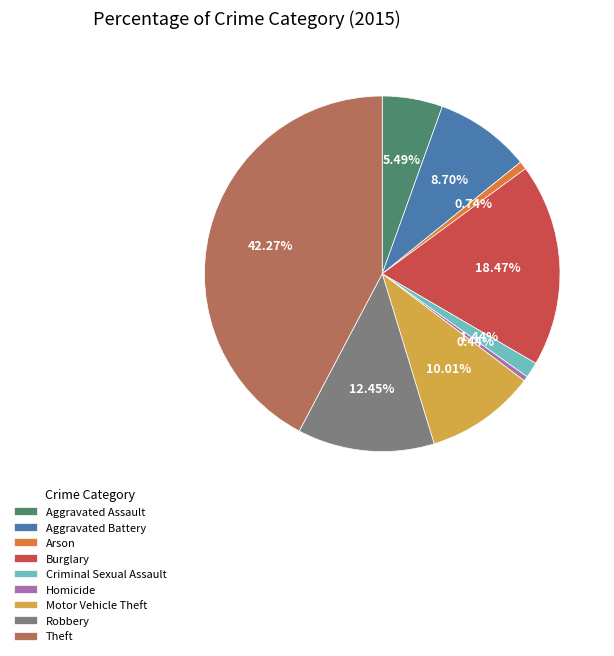

Approximately how many times larger is the value at Burglary compared to Theft?

0.4